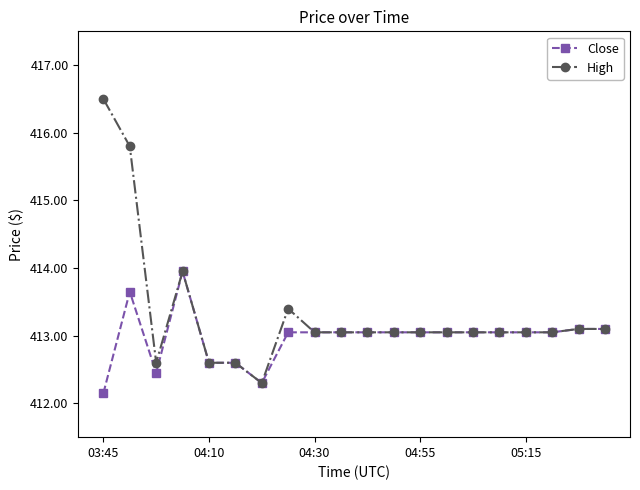

Rank the series by their average value, from highest to lowest.

High, Close